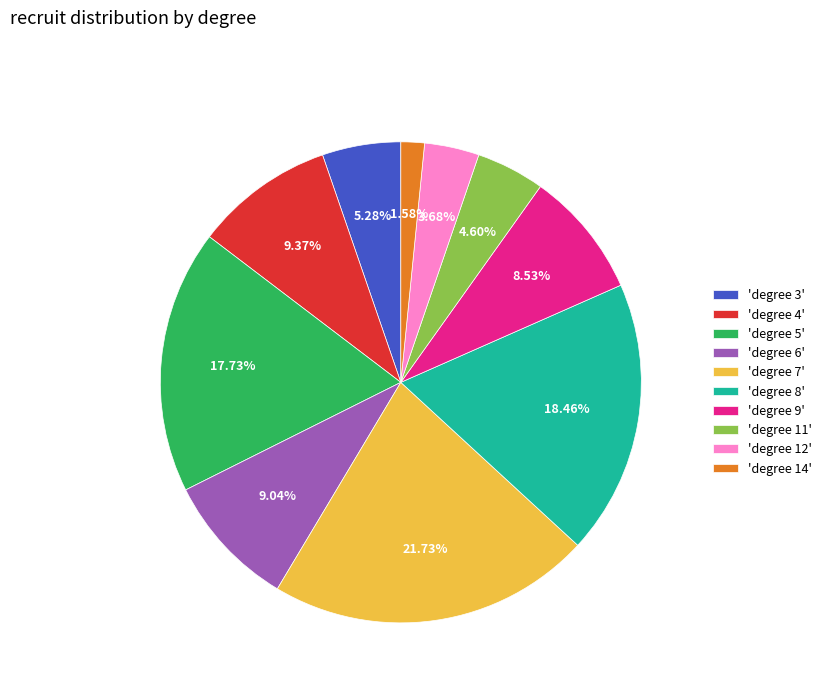

How many slices are in this pie chart?

10